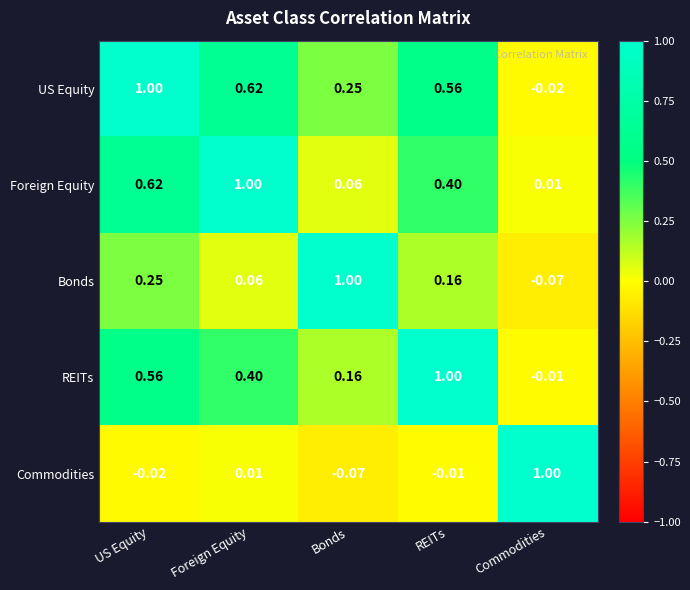

Where does the Commodities series first go above 0?

Foreign Equity